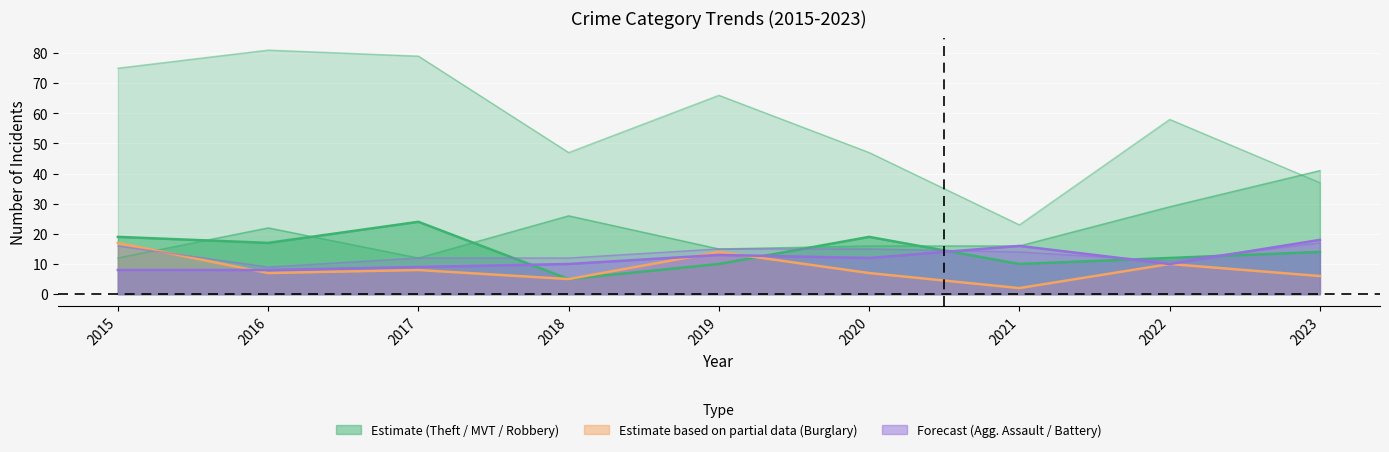

Which series has the widest spread of values?

Theft